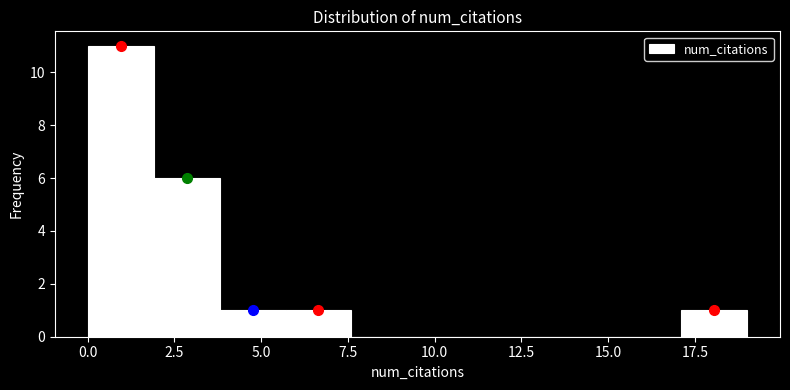

Around what value on the x-axis is the tallest bar? Give the approximate position of its centre, as read against the axis.

1.0